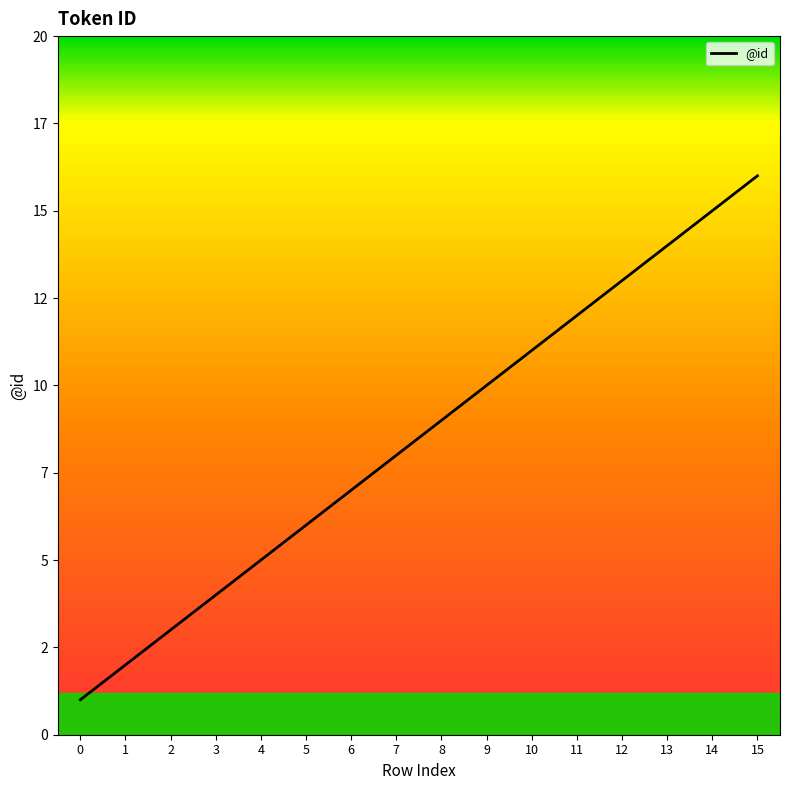

Rank the categories by value from highest to lowest.

15, 14, 13, 12, 11, 10, 9, 8, 7, 6, 5, 4, 3, 2, 1, 0